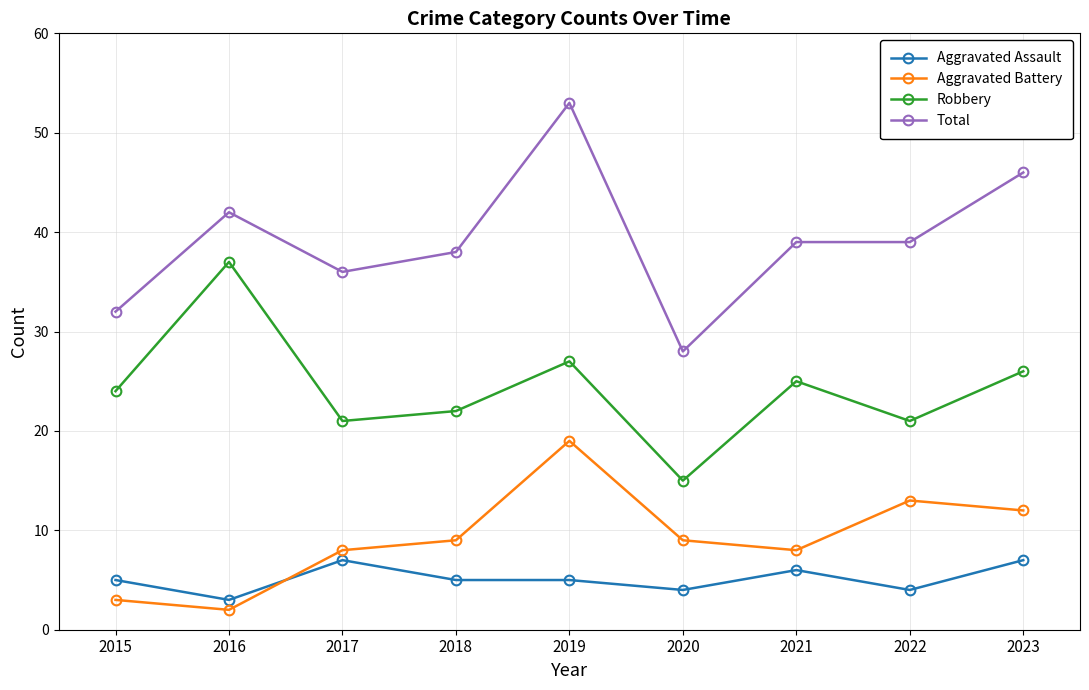

Is it true that Robbery equals 37 at 2016?

True